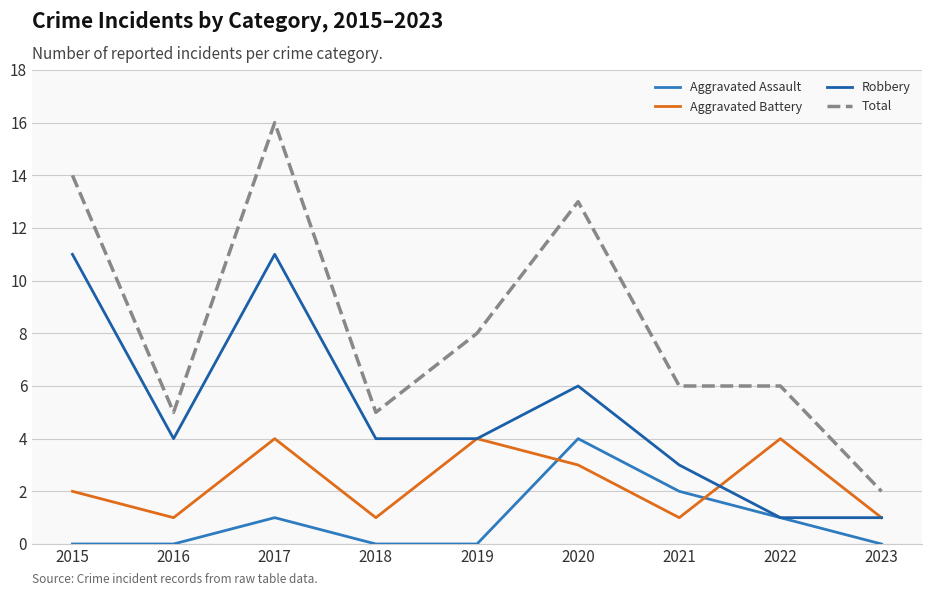

Where is the first local maximum for Aggravated Battery?

2017